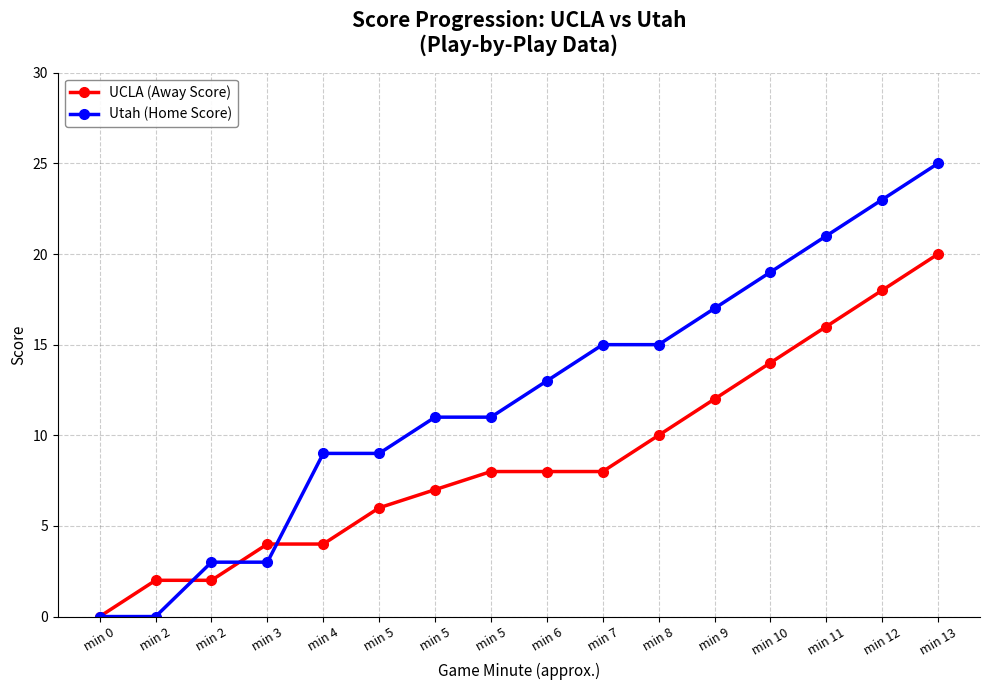

Is it true that UCLA (Away Score) equals 7 at min 4?

False